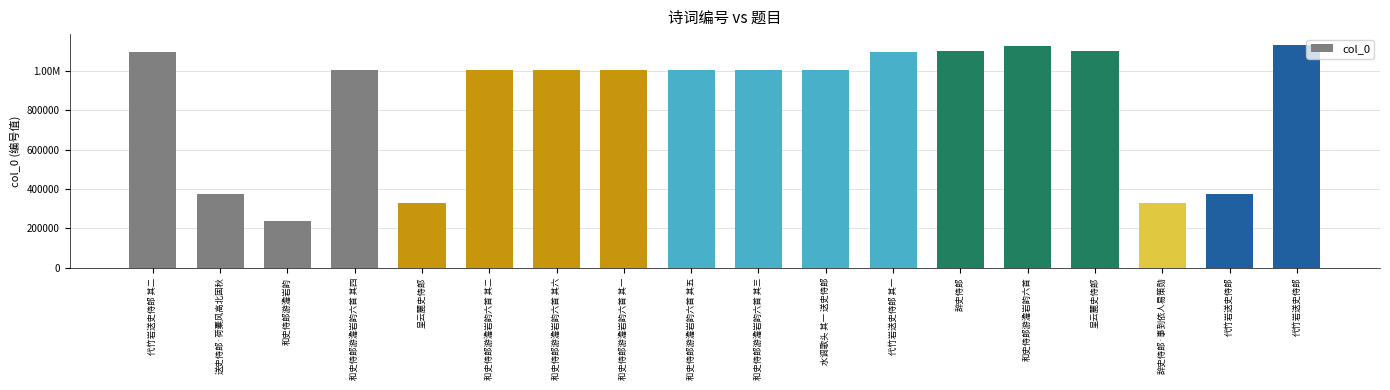

Approximately how many times larger is the value at 和史侍郎游澹岩韵六首 其三 compared to 辞史侍郎·事到依人易策勋?

3.1